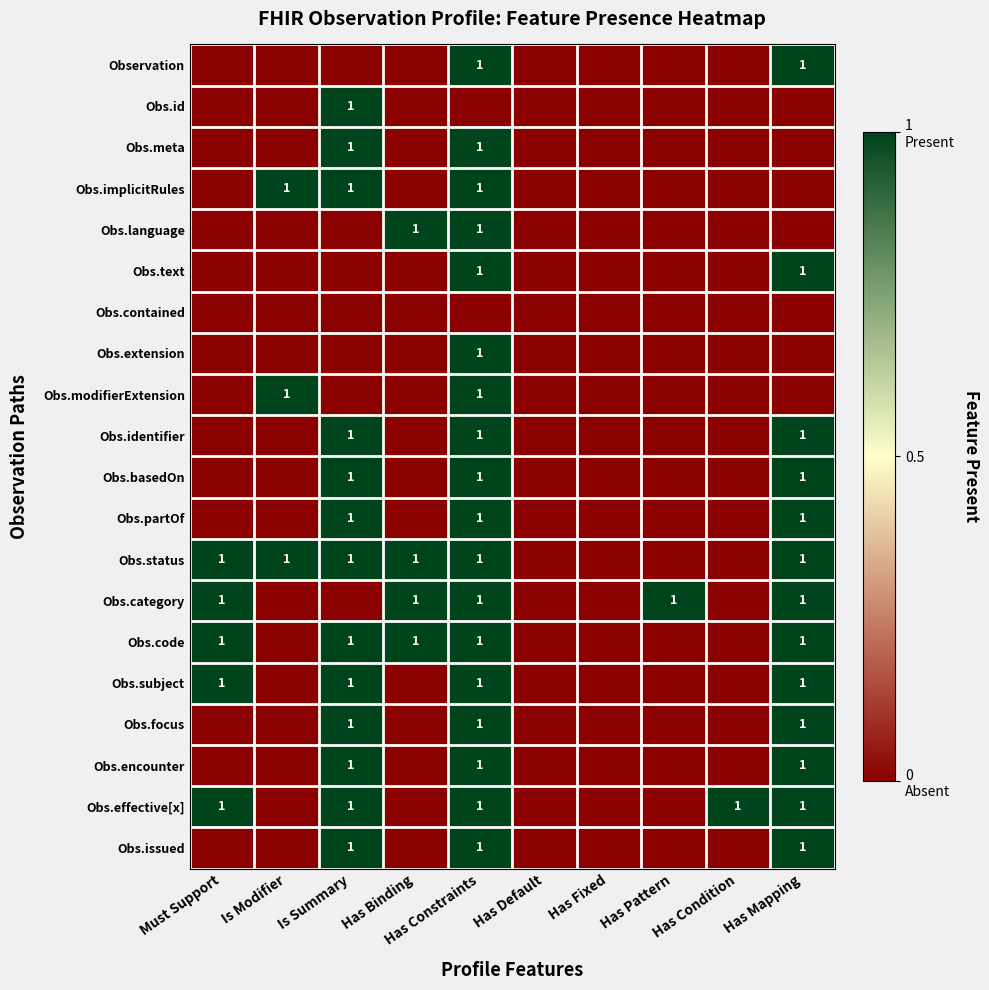

What is the sum of the Obs.language values at Must Support and Has Binding?

1